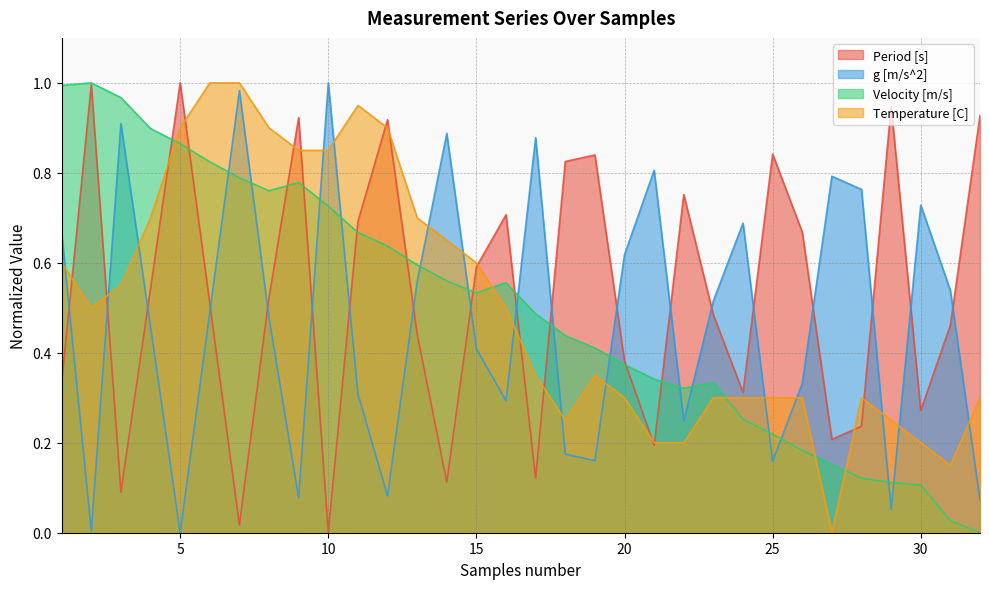

True or false: Temperature [C] has more than 1 points higher than both neighbors.

True